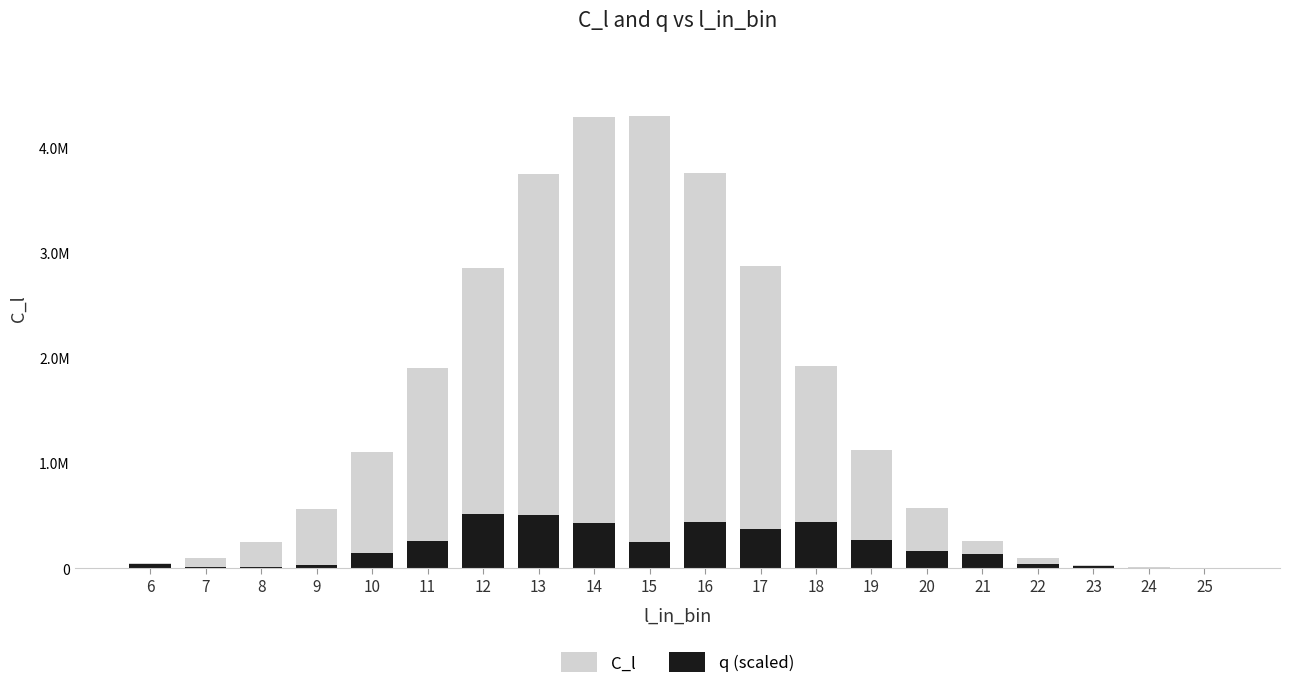

Rank the categories by q (scaled) value from highest to lowest.

12, 13, 16, 18, 14, 17, 19, 11, 15, 20, 10, 21, 6, 22, 9, 23, 8, 7, 24, 25